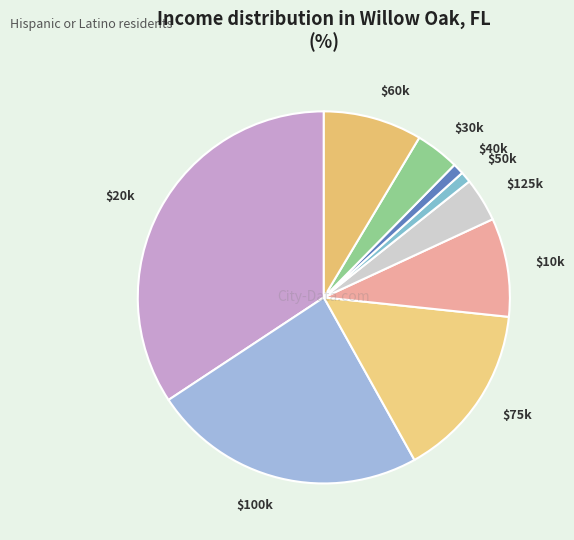

Does $40k account for over 50% of the chart?

No